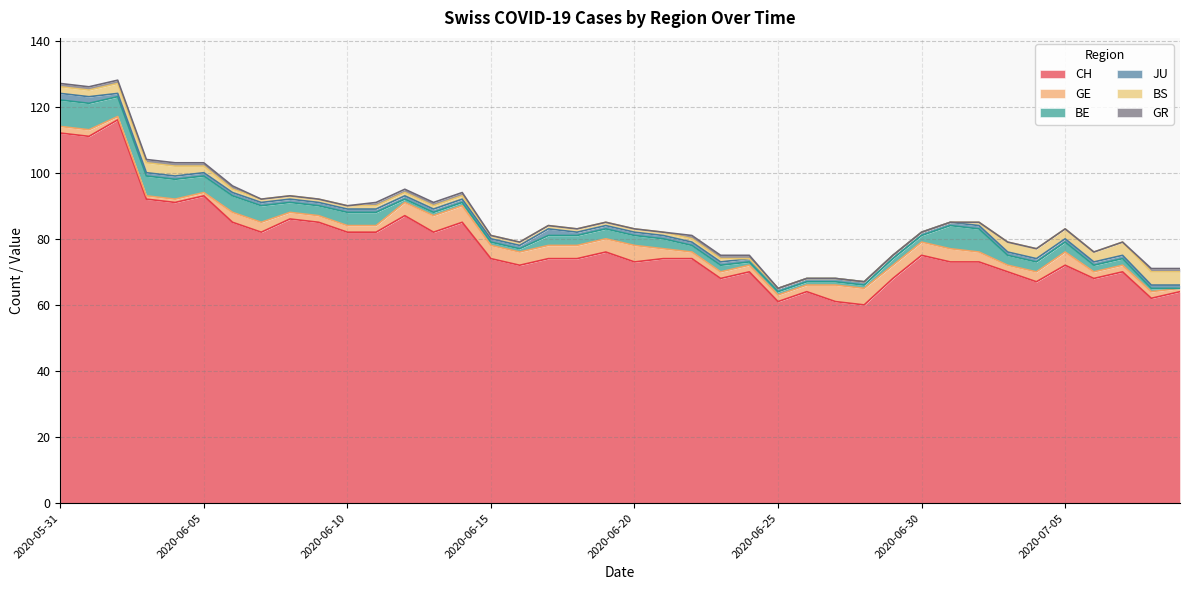

True or false: BE and CH cross at least once.

False